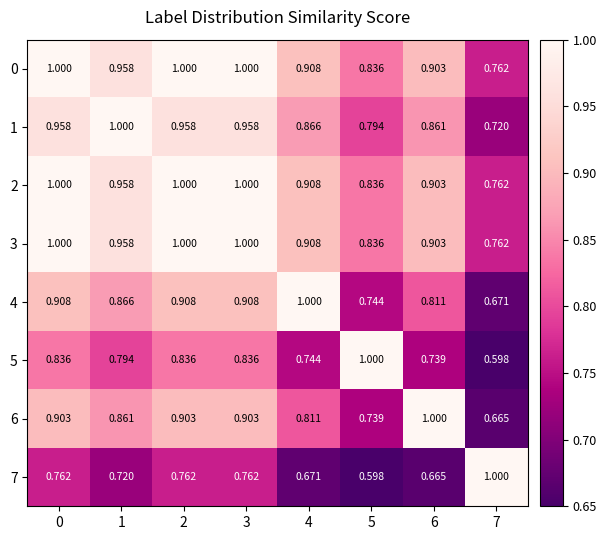

At how many categories does at least one series exceed 0?

8